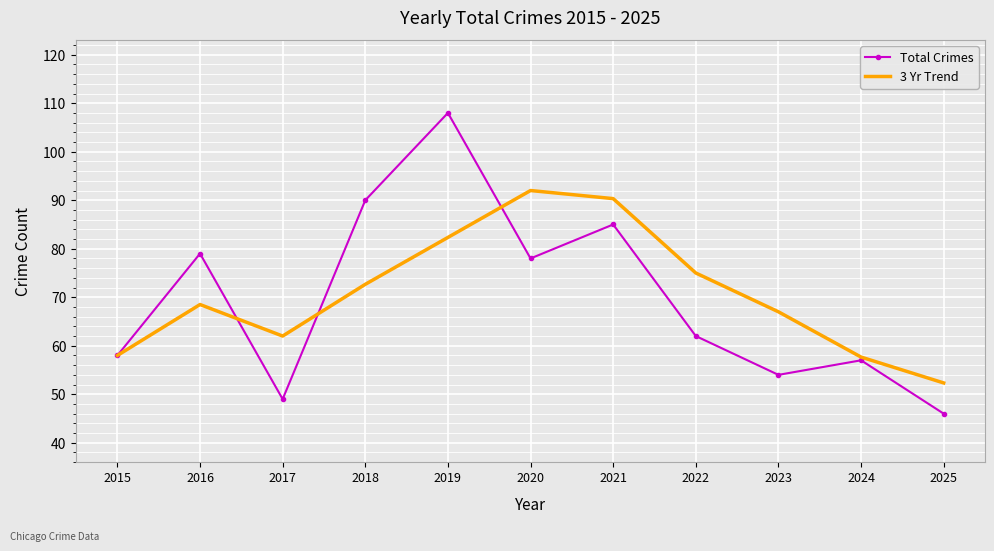

Which category has the lowest value in the Total Crimes series?

2025